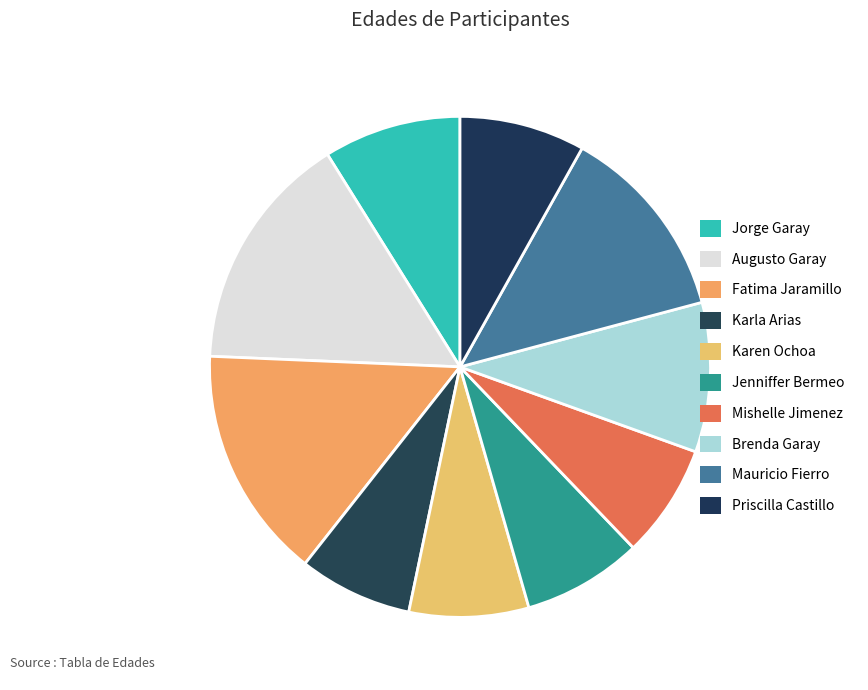

What percentage is NOT represented by Fatima Jaramillo?

84.9%